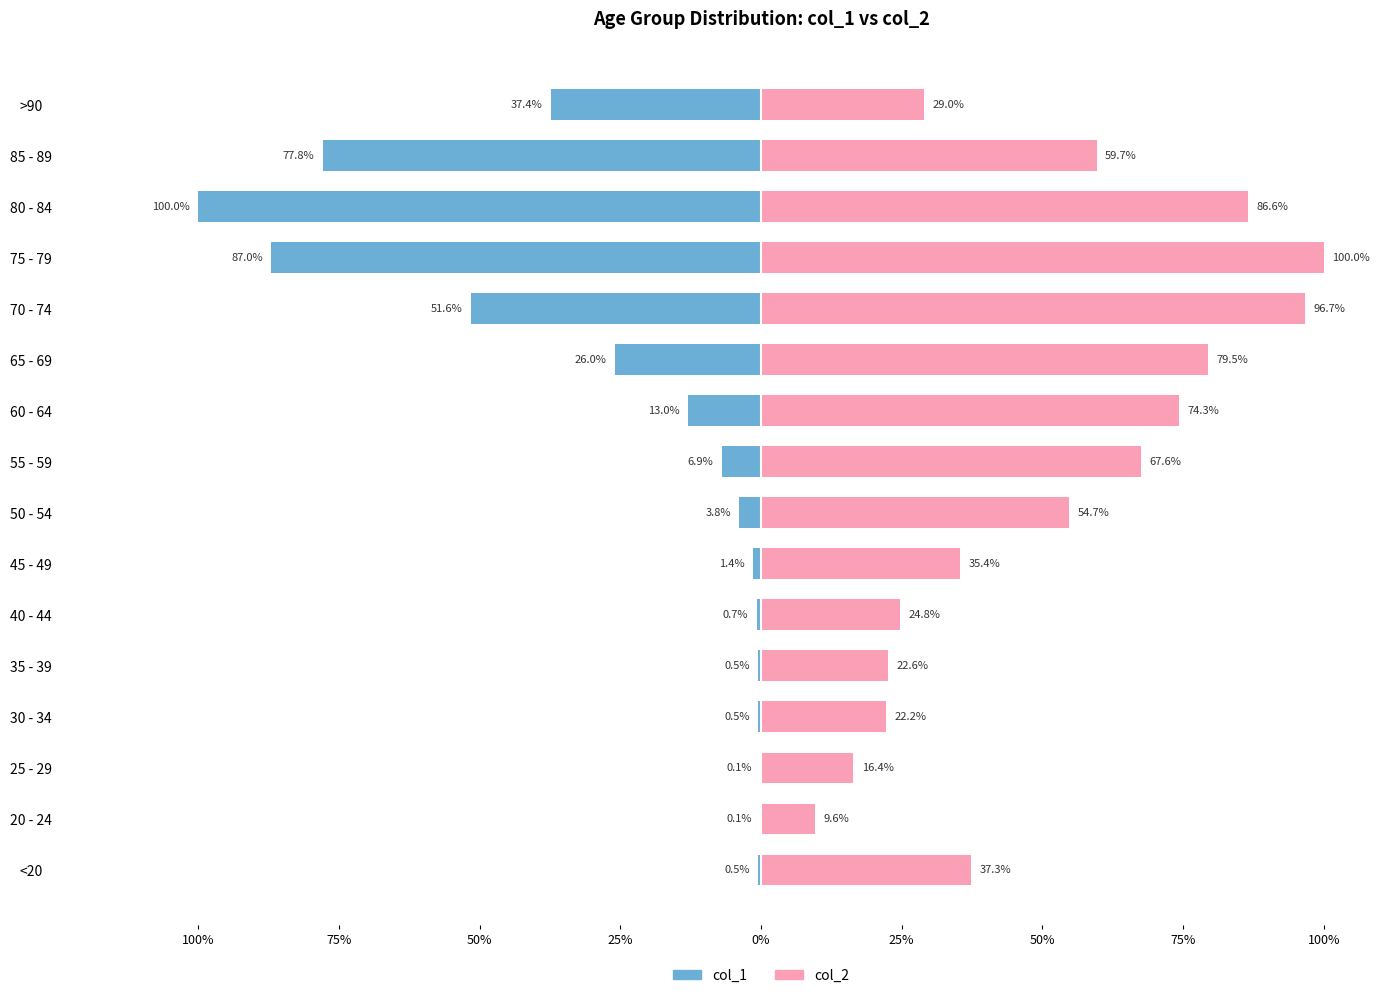

Which series has the largest range (max minus min)?

col_1